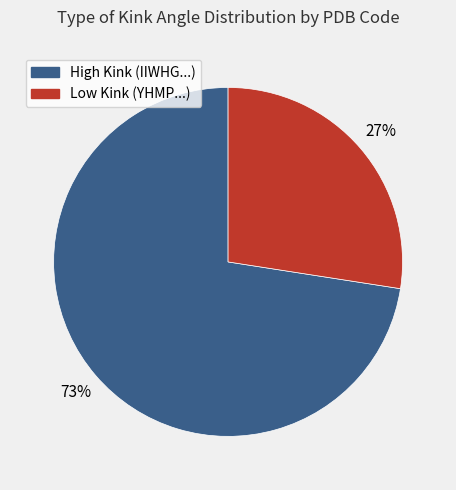

Combined, do High Kink (IIWHG...) and Low Kink (YHMP...) account for over 50%?

Yes